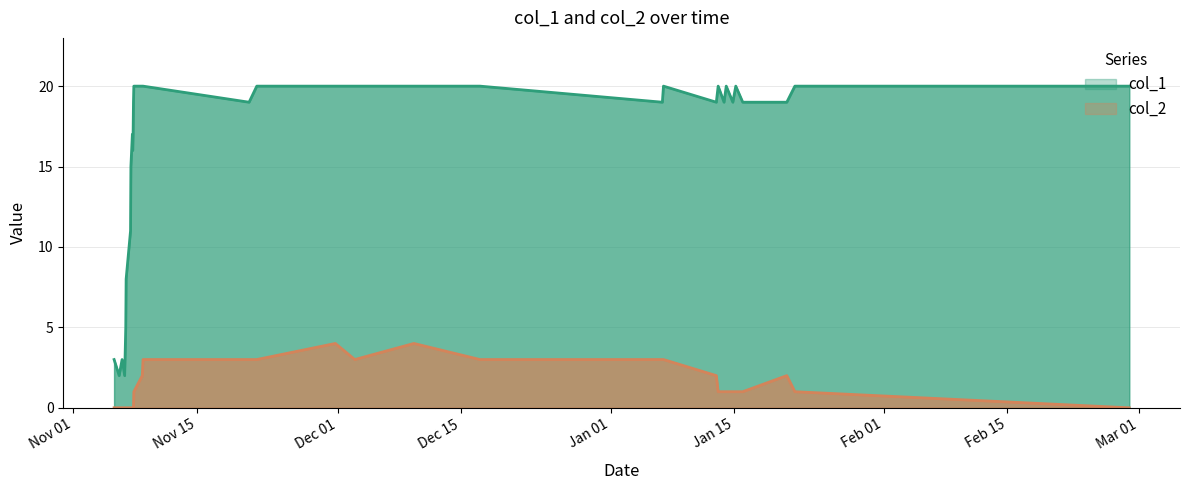

Count the col_2 values in the range 0 to 3.

34